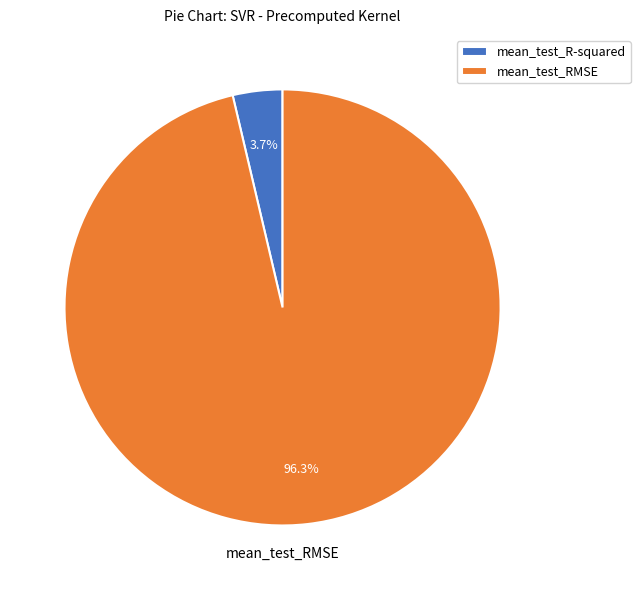

What is the total percentage of mean_test_R-squared and mean_test_RMSE?

100.0%